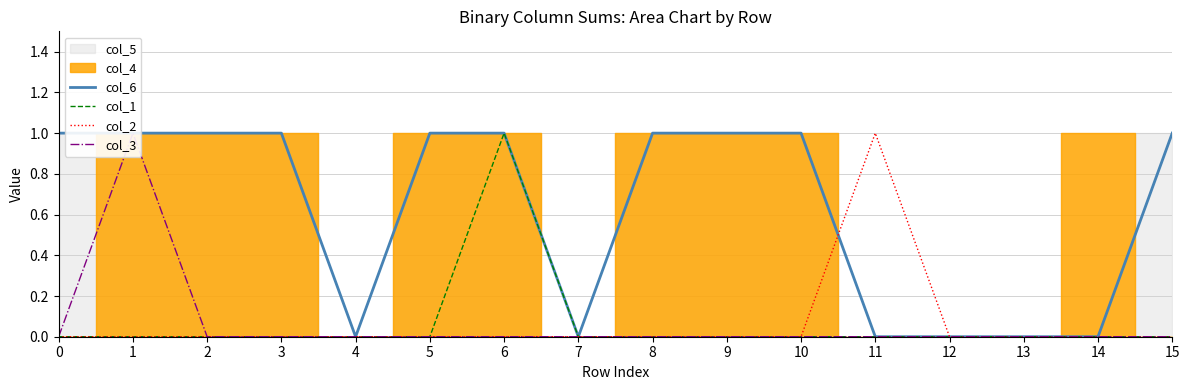

Is the value of col_6 at 1 greater than the value of col_2 at 4?

Yes